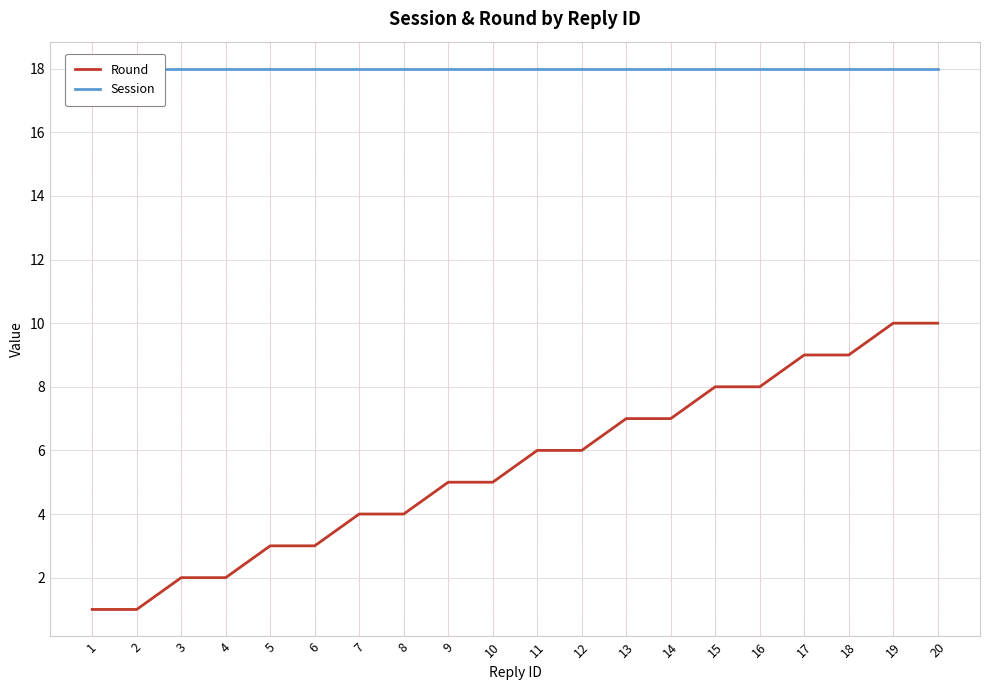

Reading left to right, transcribe all the data shown in this chart.

Round: 1=1	2=1	3=2	4=2	5=3	6=3	7=4	8=4	9=5	10=5	11=6	12=6	13=7	14=7	15=8	16=8	17=9	18=9	19=10	20=10
Session: 1=18	2=18	3=18	4=18	5=18	6=18	7=18	8=18	9=18	10=18	11=18	12=18	13=18	14=18	15=18	16=18	17=18	18=18	19=18	20=18